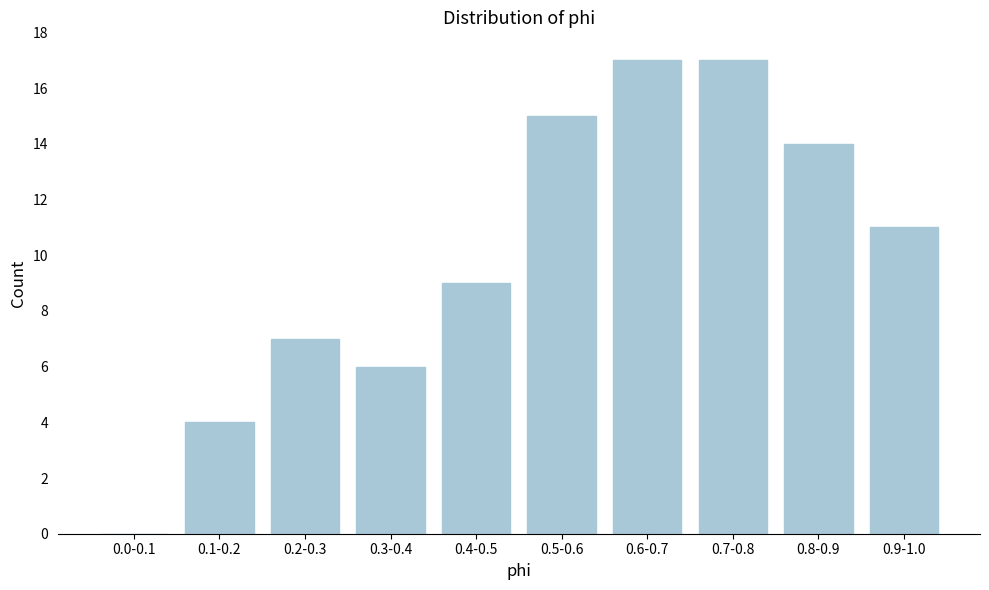

Reading right to left, what are all the values shown in this chart?

0.9-1.0=11	0.8-0.9=14	0.7-0.8=17	0.6-0.7=17	0.5-0.6=15	0.4-0.5=9	0.3-0.4=6	0.2-0.3=7	0.1-0.2=4	0.0-0.1=0